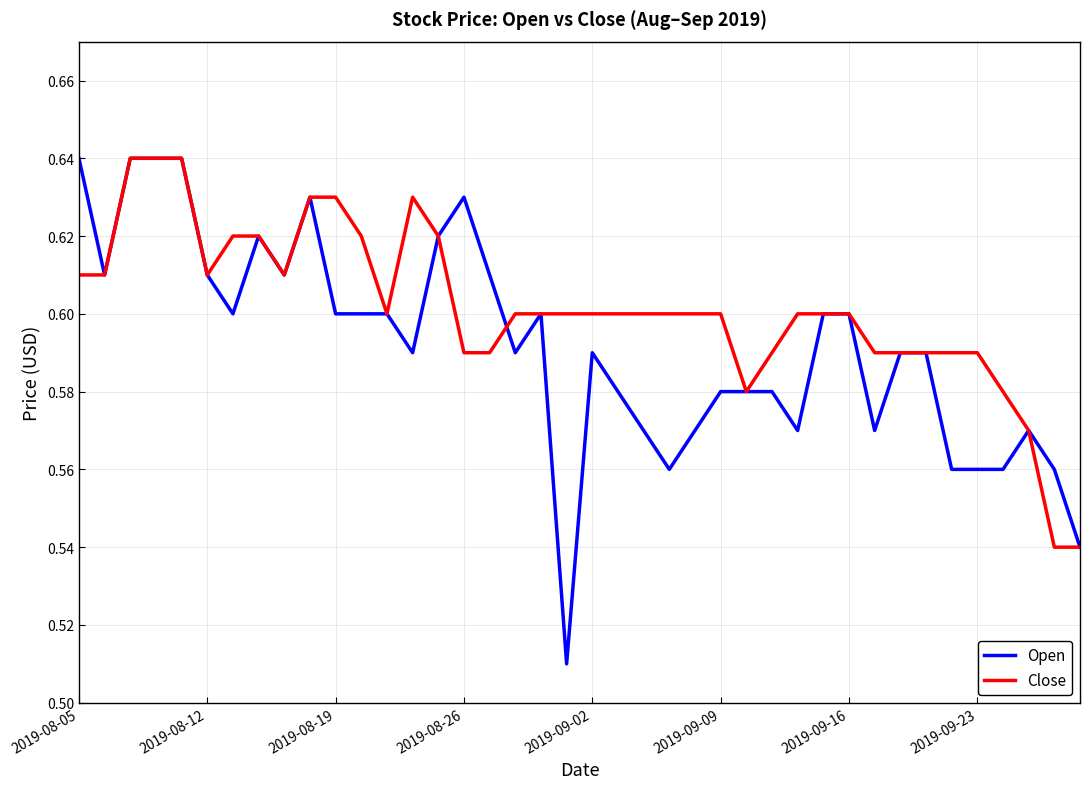

List the series in order of their overall mean, lowest first.

Open, Close